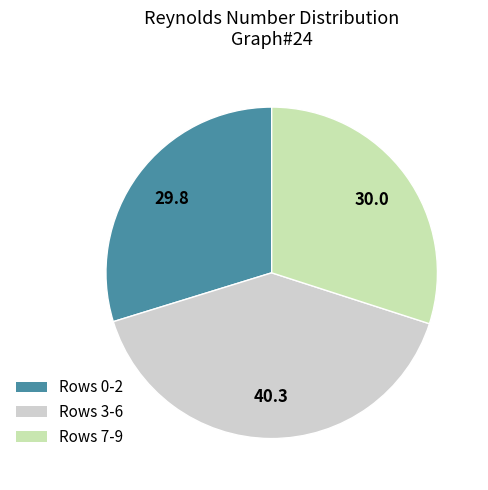

Count the number of slices in the pie.

3